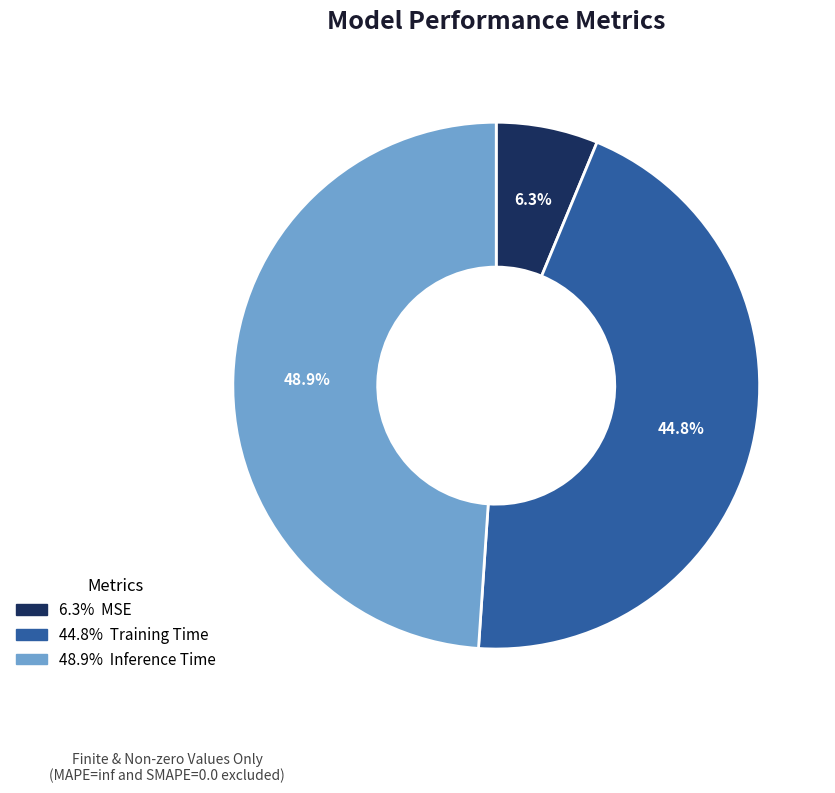

Count the number of slices in the pie.

3